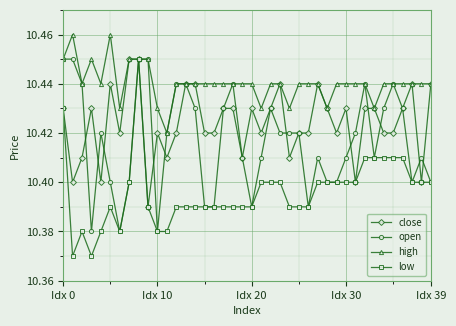

At how many categories does at least one series exceed 10?

40